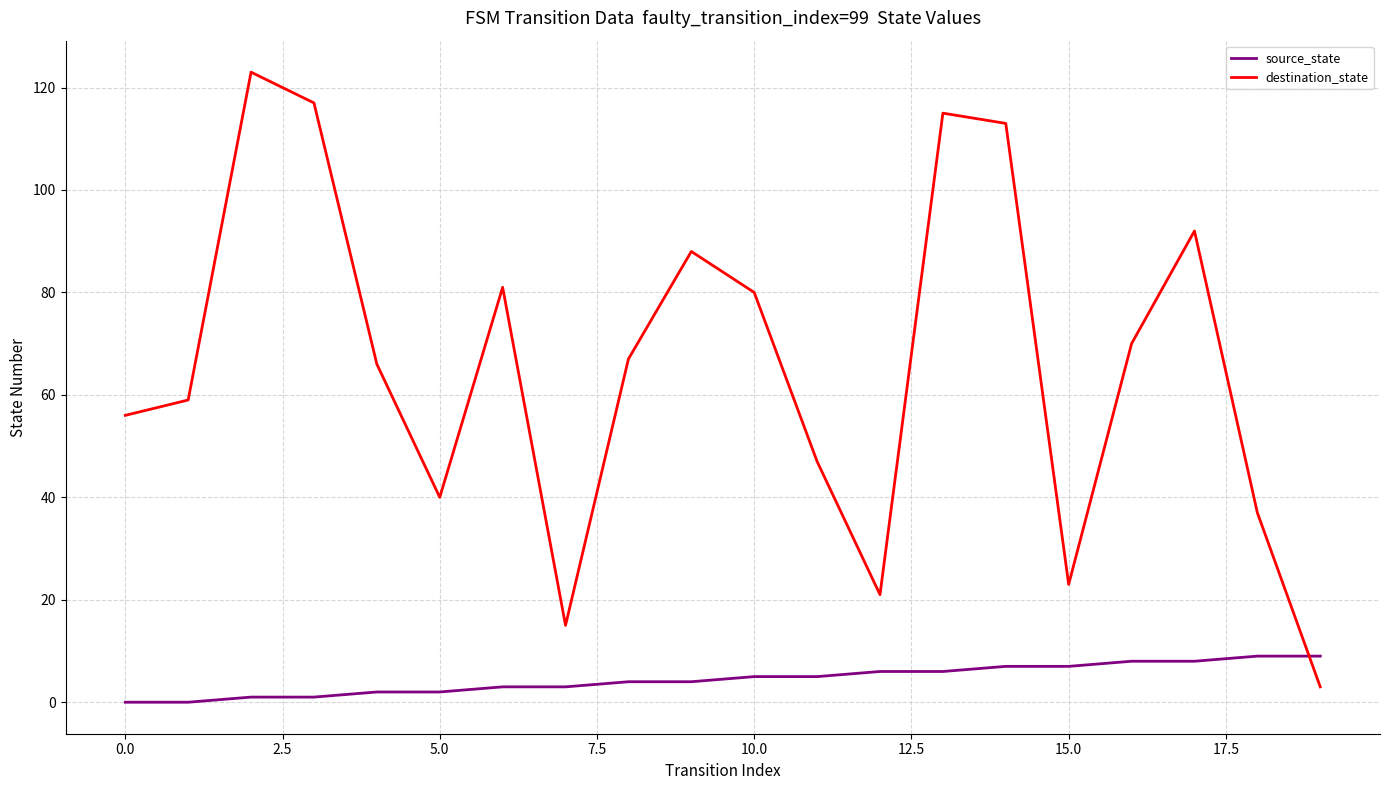

Rank the series by their average value, from lowest to highest.

source_state, destination_state